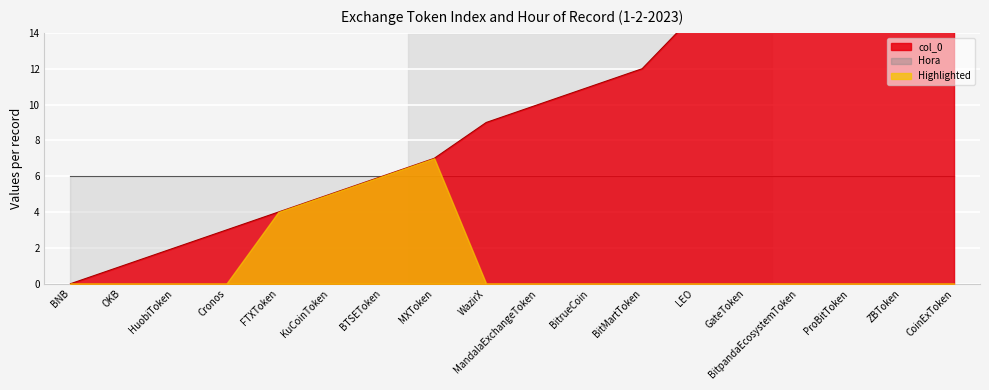

What is the value of the 6th point from the left?

5